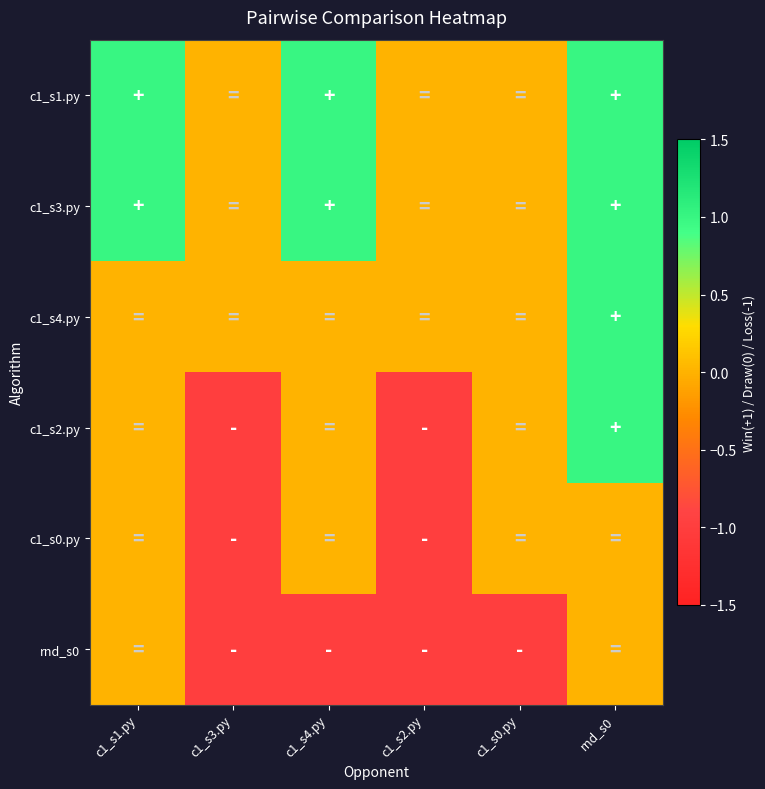

Rank the series at c1_s1.py from highest to lowest value.

c1_s1.py, c1_s3.py, c1_s4.py, c1_s2.py, c1_s0.py, rnd_s0